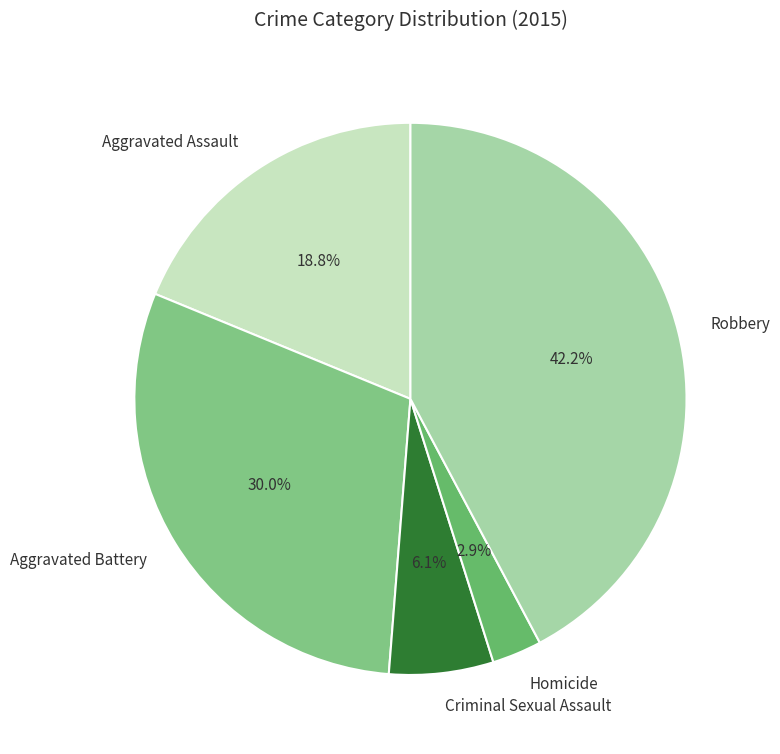

To the nearest percent, what is the average slice percentage?

20%